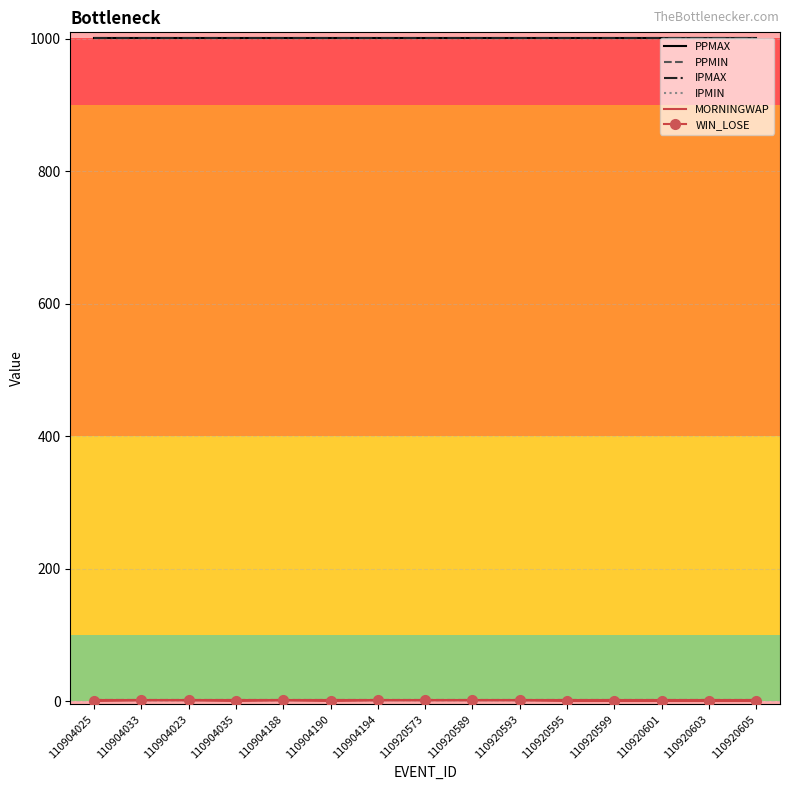

Reading left to right, what are all the values shown in this chart?

PPMAX: 110904025=1001	110904033=1001	110904023=1001	110904035=1001	110904188=1001	110904190=1001	110904194=1001	110920573=1001	110920589=1001	110920593=1001	110920595=1001	110920599=1001	110920601=1001	110920603=1001	110920605=1001
PPMIN: 110904025=1	110904033=1	110904023=1	110904035=1	110904188=1	110904190=1	110904194=1	110920573=1	110920589=1	110920593=1	110920595=1	110920599=1	110920601=1	110920603=1	110920605=1
IPMAX: 110904025=1001	110904033=1001	110904023=1001	110904035=1001	110904188=1001	110904190=1001	110904194=1001	110920573=1001	110920589=1001	110920593=1001	110920595=1001	110920599=1001	110920601=1001	110920603=1001	110920605=1001
IPMIN: 110904025=1	110904033=1	110904023=1	110904035=1	110904188=1	110904190=1	110904194=1	110920573=1	110920589=1	110920593=1	110920595=1	110920599=1	110920601=1	110920603=1	110920605=1
MORNINGWAP: 110904025=1	110904033=1	110904023=1	110904035=1	110904188=1	110904190=1	110904194=1	110920573=1	110920589=1	110920593=1	110920595=1	110920599=1	110920601=1	110920603=1	110920605=1
WIN_LOSE: 110904025=0	110904033=1	110904023=1	110904035=0	110904188=1	110904190=0	110904194=1	110920573=1	110920589=1	110920593=1	110920595=0	110920599=0	110920601=0	110920603=0	110920605=0